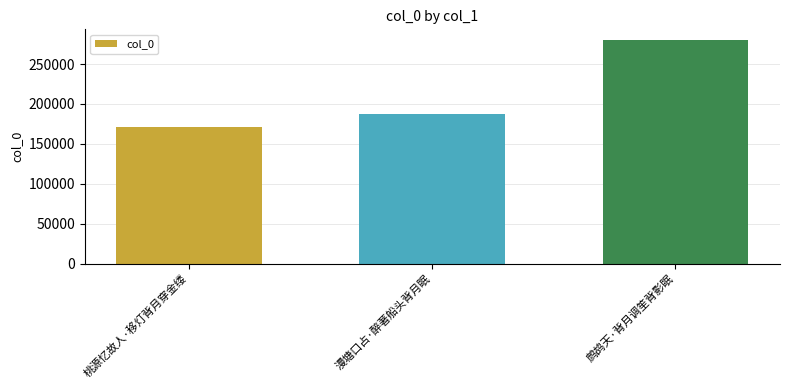

What is the average value?

213011